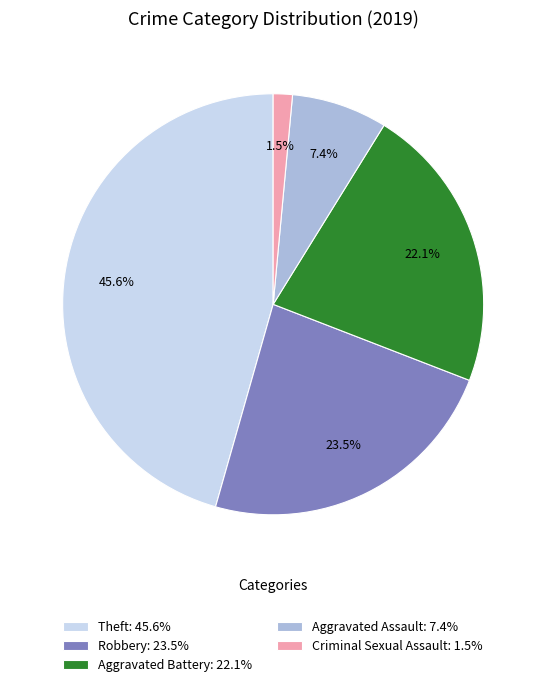

To the nearest percent, what is the difference between the largest and smallest slice percentages?

44%